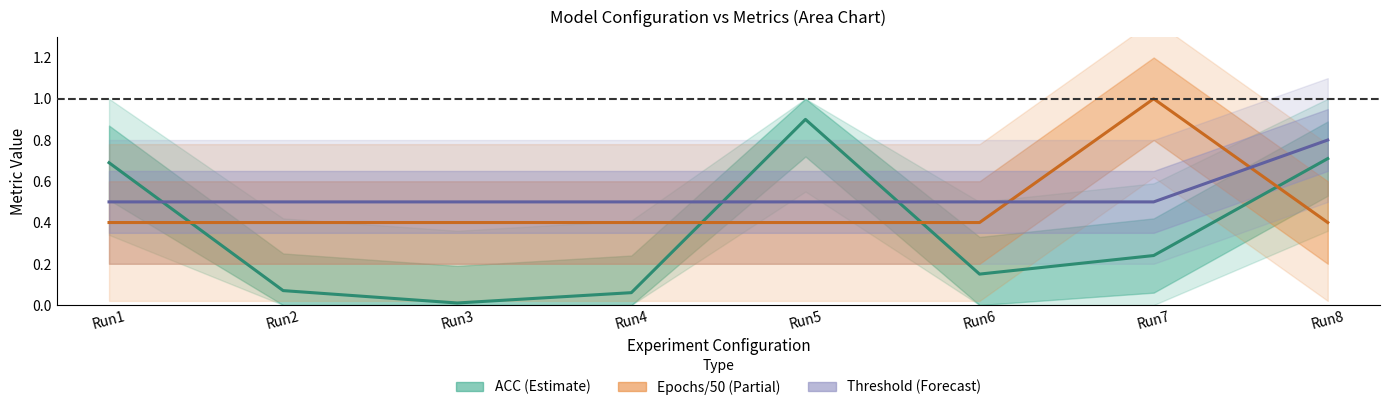

What is the highest value of the ACC series?

0.9